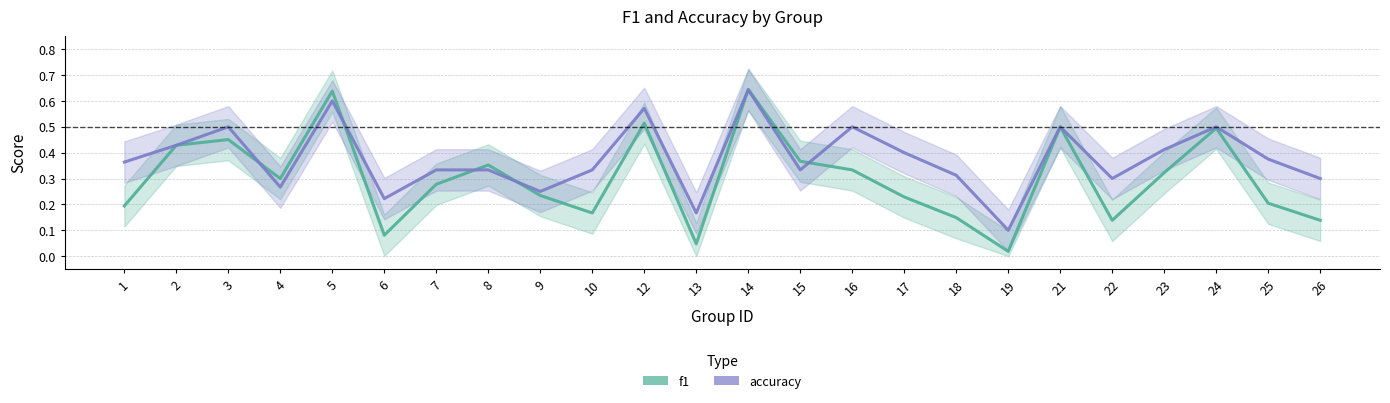

What is the difference between the highest and lowest values at 6?

0.1